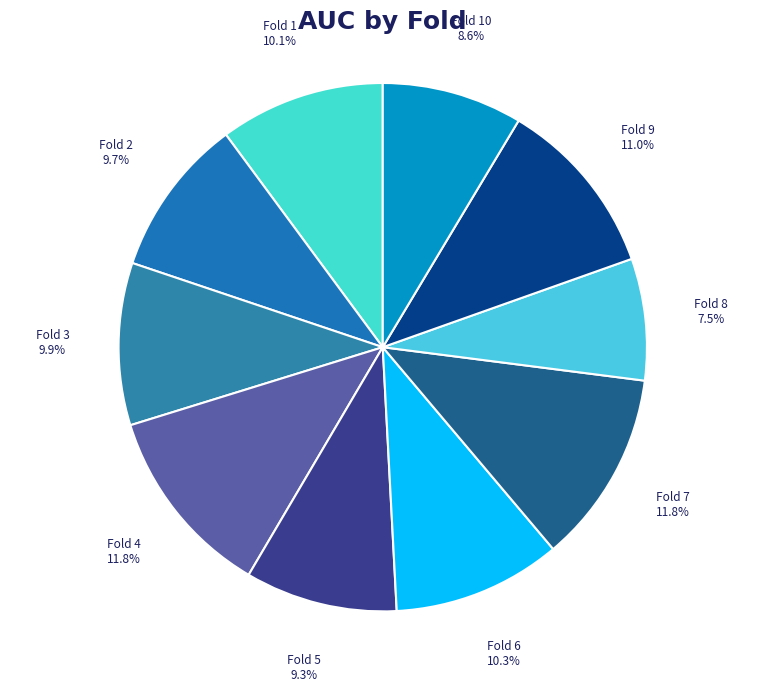

What is the smallest slice in the pie chart?

Fold 8